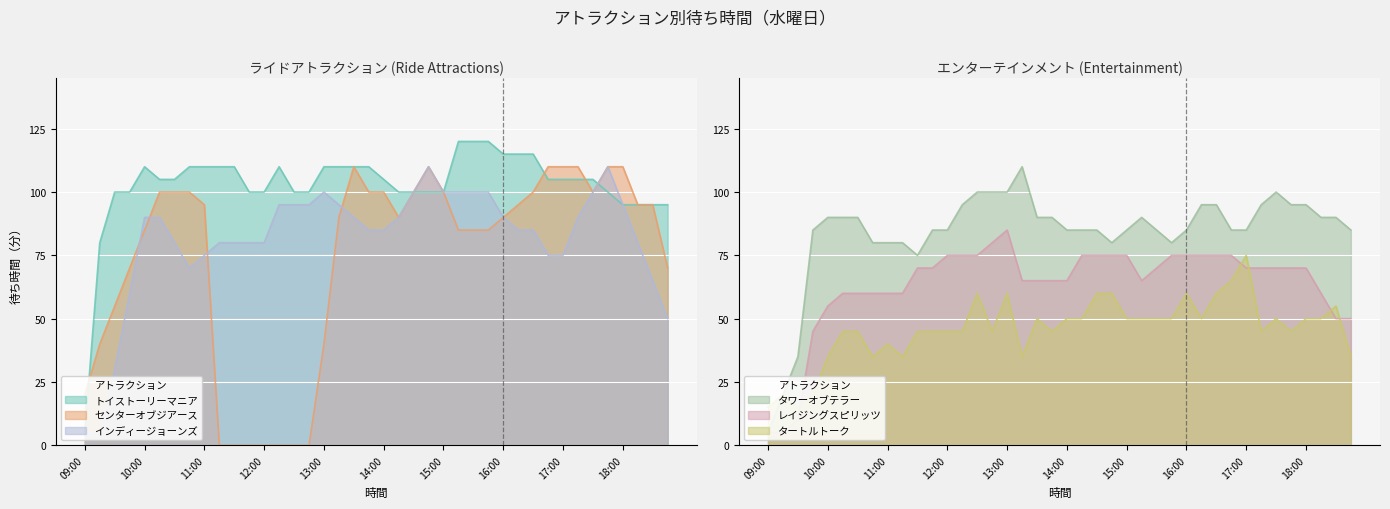

Where do センターオブジアース and インディージョーンズ first cross each other?

09:45 and 10:00